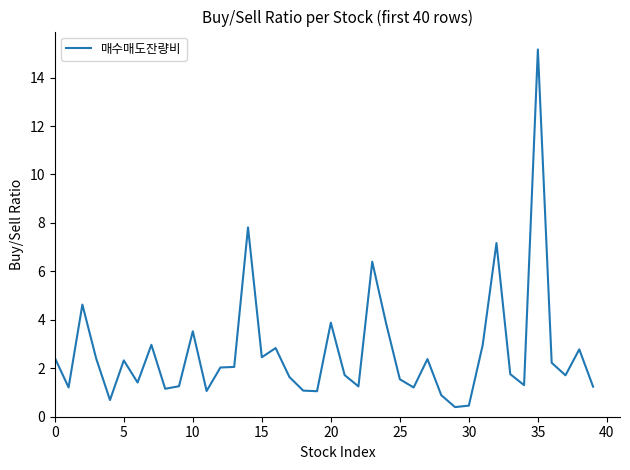

What is the difference between the maximum and minimum values?

14.8